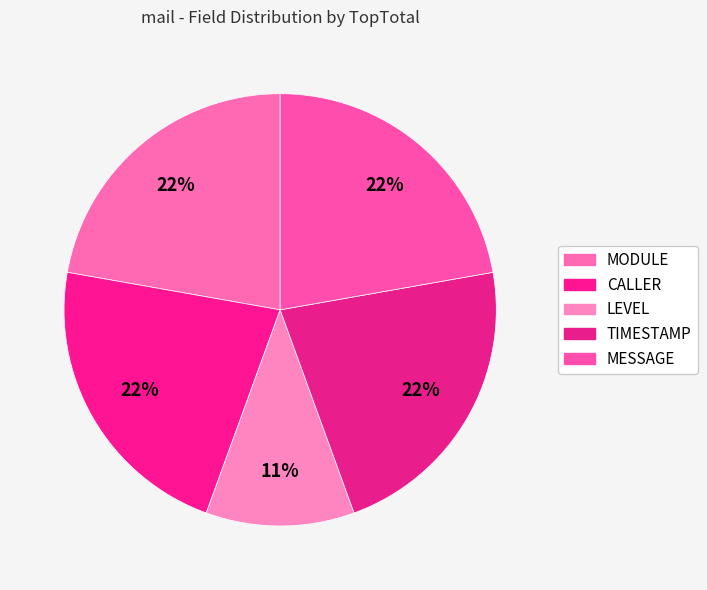

What percentage is the MODULE slice, to the nearest percent?

22%